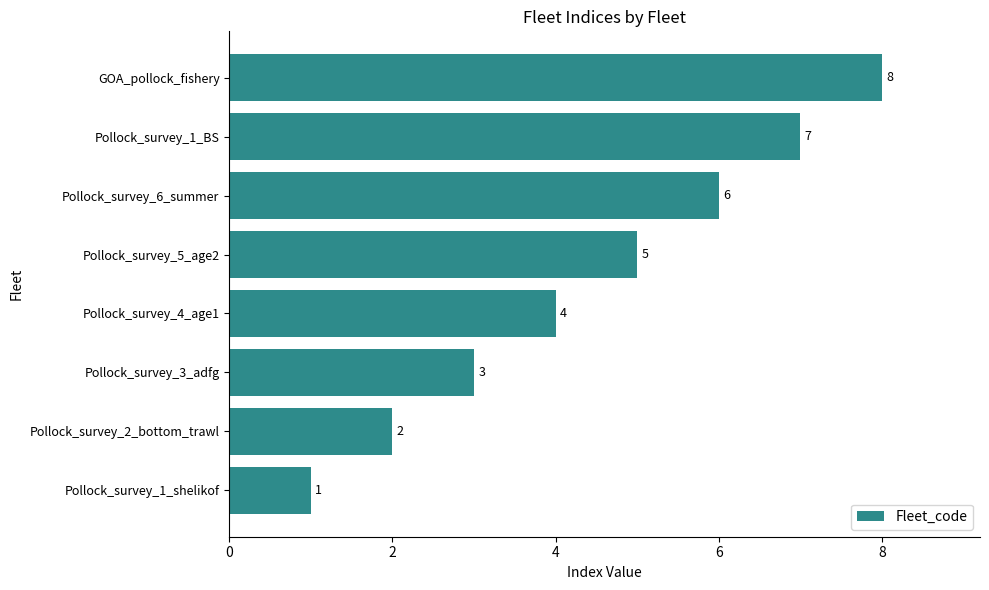

At which category does the chart reach its peak across all series?

GOA_pollock_fishery